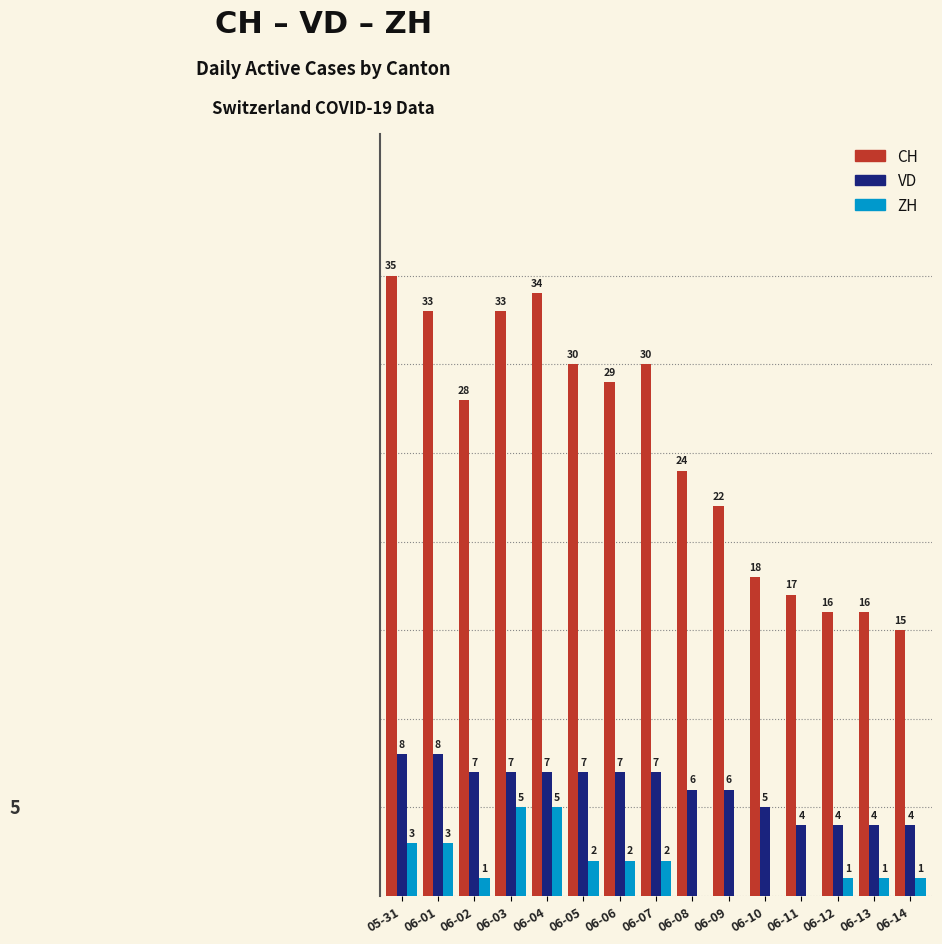

Where is CH nearest to the value 25?

06-08